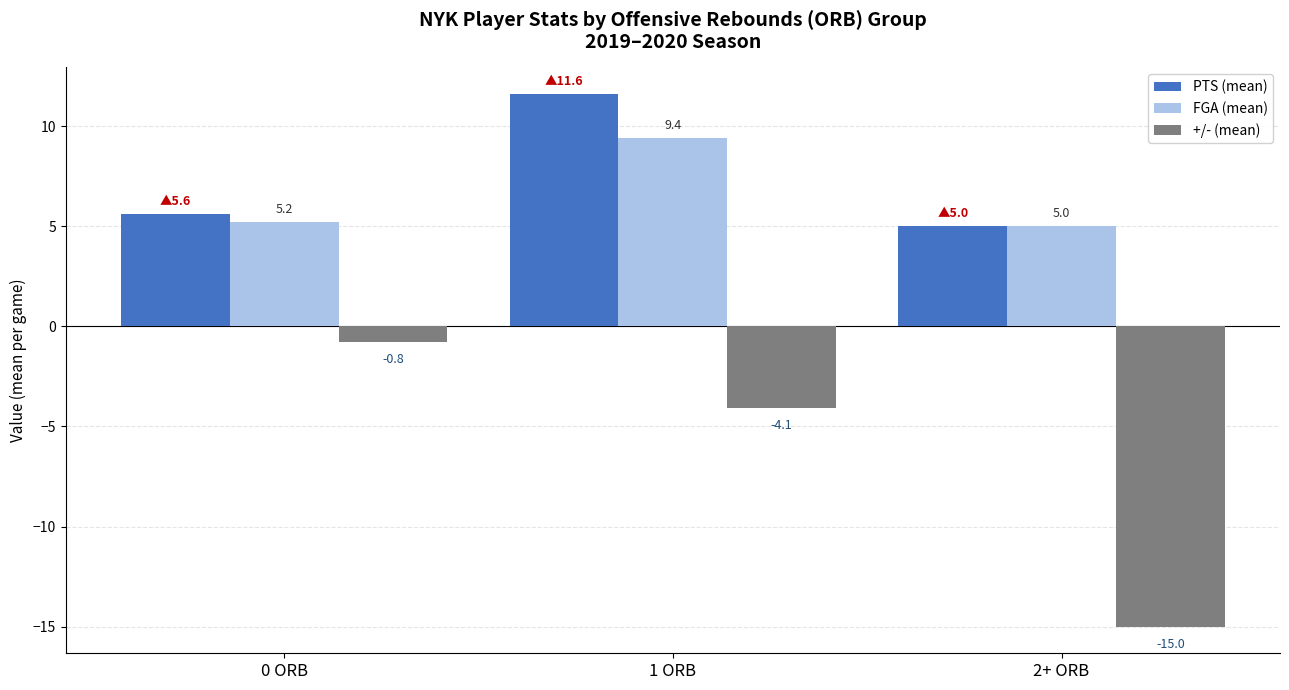

Reading right to left, list all the values displayed in this chart.

PTS (mean): 5.0	11.6	5.6
FGA (mean): 5.0	9.4	5.2
+/- (mean): -15.0	-4.1	-0.8